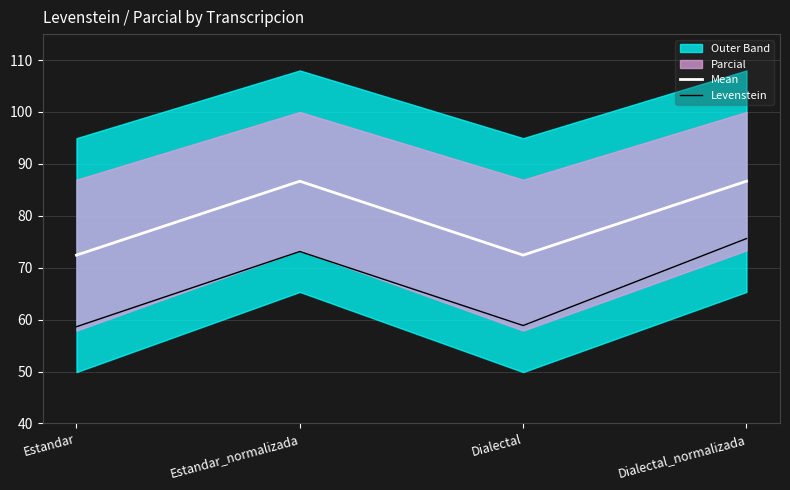

Is it true that Levenstein equals 22.4 at Dialectal?

False